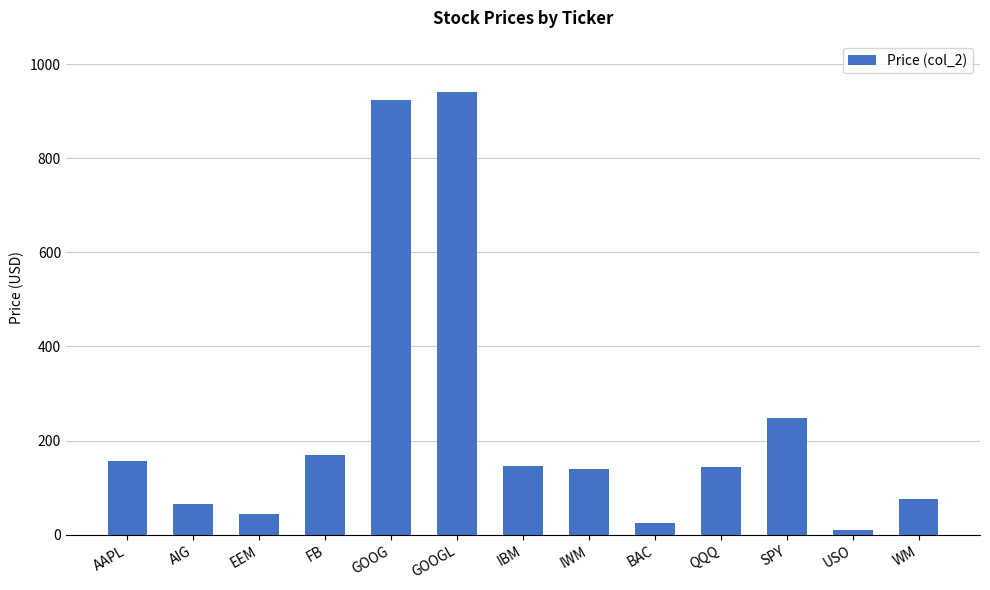

The chart shows a value of 10.0 at EEM. True or false?

False